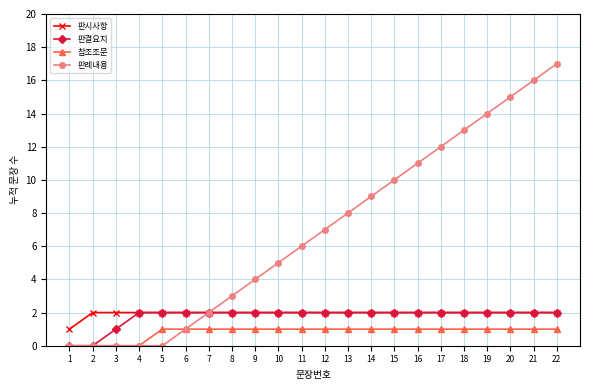

What is the difference between the highest and lowest values at 8?

2